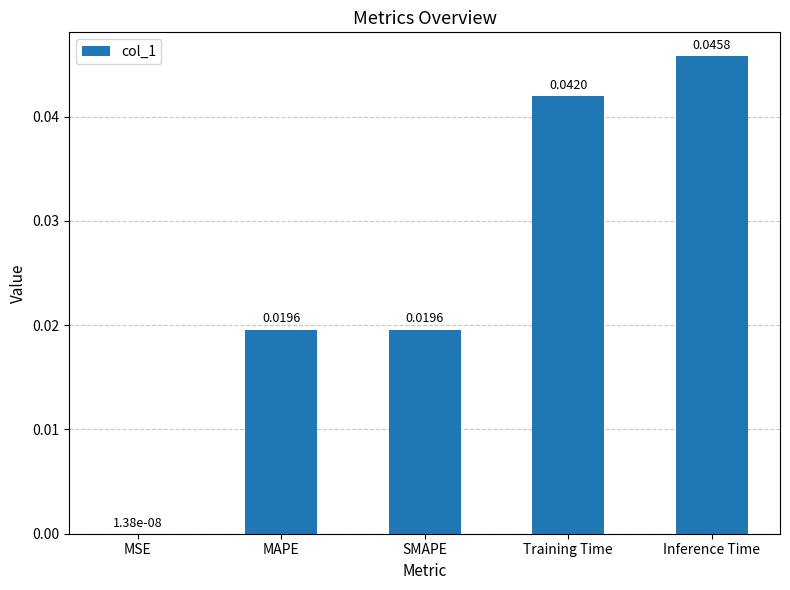

At which label is the value closest to 0?

MSE